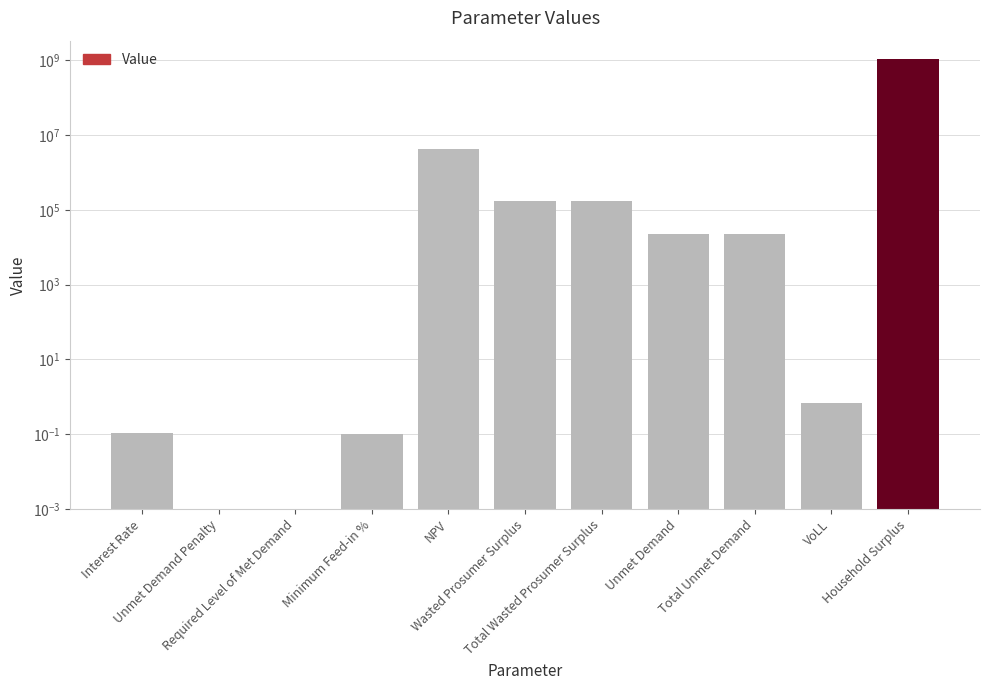

True or false: the data shows 173398.7 at Wasted Prosumer Surplus.

True